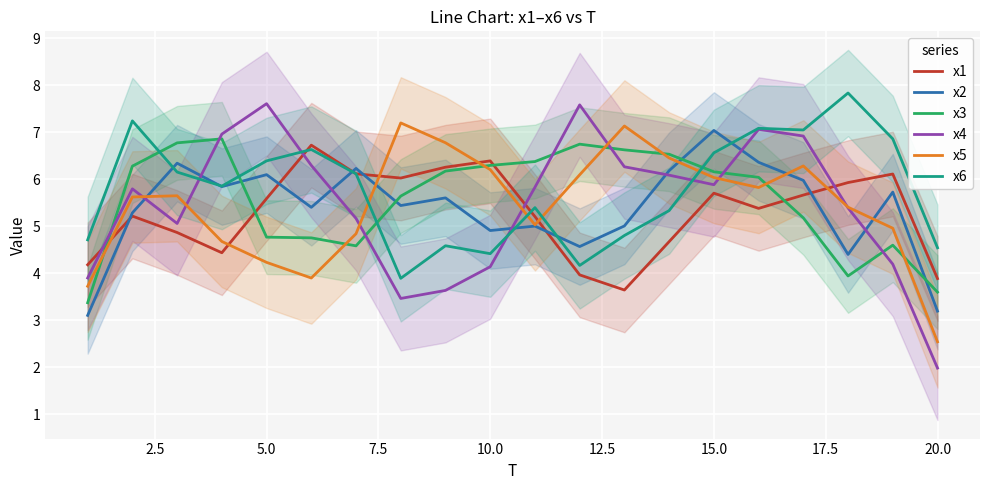

The value of x1 at 15.0 is 10.1. True or false?

False